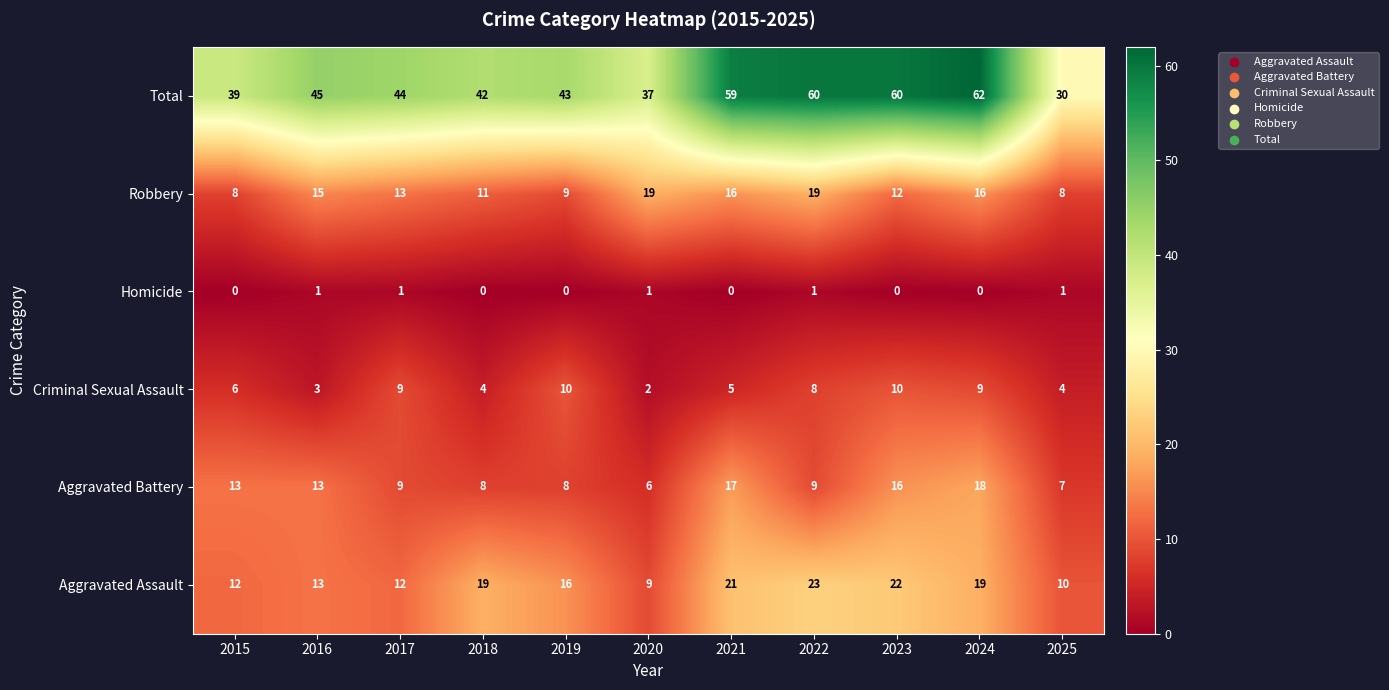

Rank the series at 2022 from lowest to highest value.

Homicide, Criminal Sexual Assault, Aggravated Battery, Robbery, Aggravated Assault, Total